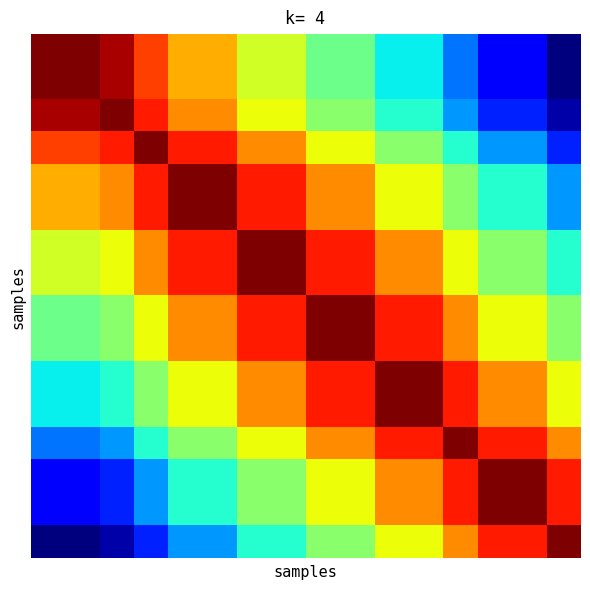

What is the maximum value shown in the chart?

1.0